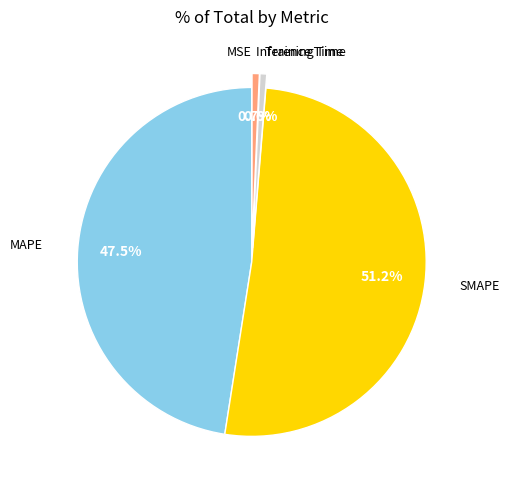

What portion of the pie excludes Inference Time?

99.3%